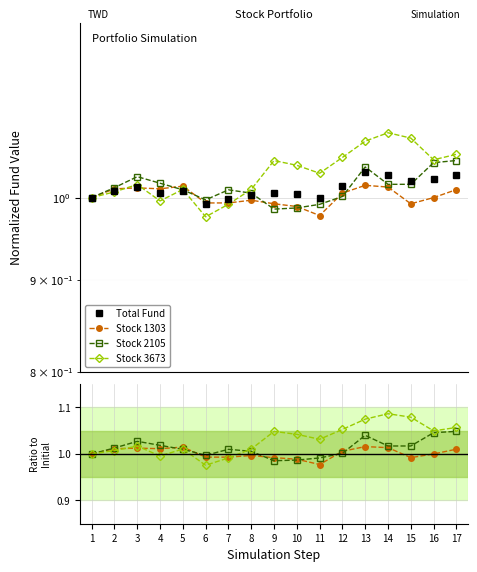

Reading left to right, transcribe all the data shown in this chart.

Total Fund: 1=1.0	2=1.0	3=1.0	4=1.0	5=1.0	6=1.0	7=1.0	8=1.0	9=1.0	10=1.0	11=1.0	12=1.0	13=1.0	14=1.0	15=1.0	16=1.0	17=1.0
Stock 1303: 1=1.0	2=1.0	3=1.0	4=1.0	5=1.0	6=1.0	7=1.0	8=1.0	9=1.0	10=1.0	11=1.0	12=1.0	13=1.0	14=1.0	15=1.0	16=1.0	17=1.0
Stock 2105: 1=1.0	2=1.0	3=1.0	4=1.0	5=1.0	6=1.0	7=1.0	8=1.0	9=1.0	10=1.0	11=1.0	12=1.0	13=1.0	14=1.0	15=1.0	16=1.0	17=1.0
Stock 3673: 1=1.0	2=1.0	3=1.0	4=1.0	5=1.0	6=1.0	7=1.0	8=1.0	9=1.0	10=1.0	11=1.0	12=1.1	13=1.1	14=1.1	15=1.1	16=1.0	17=1.1